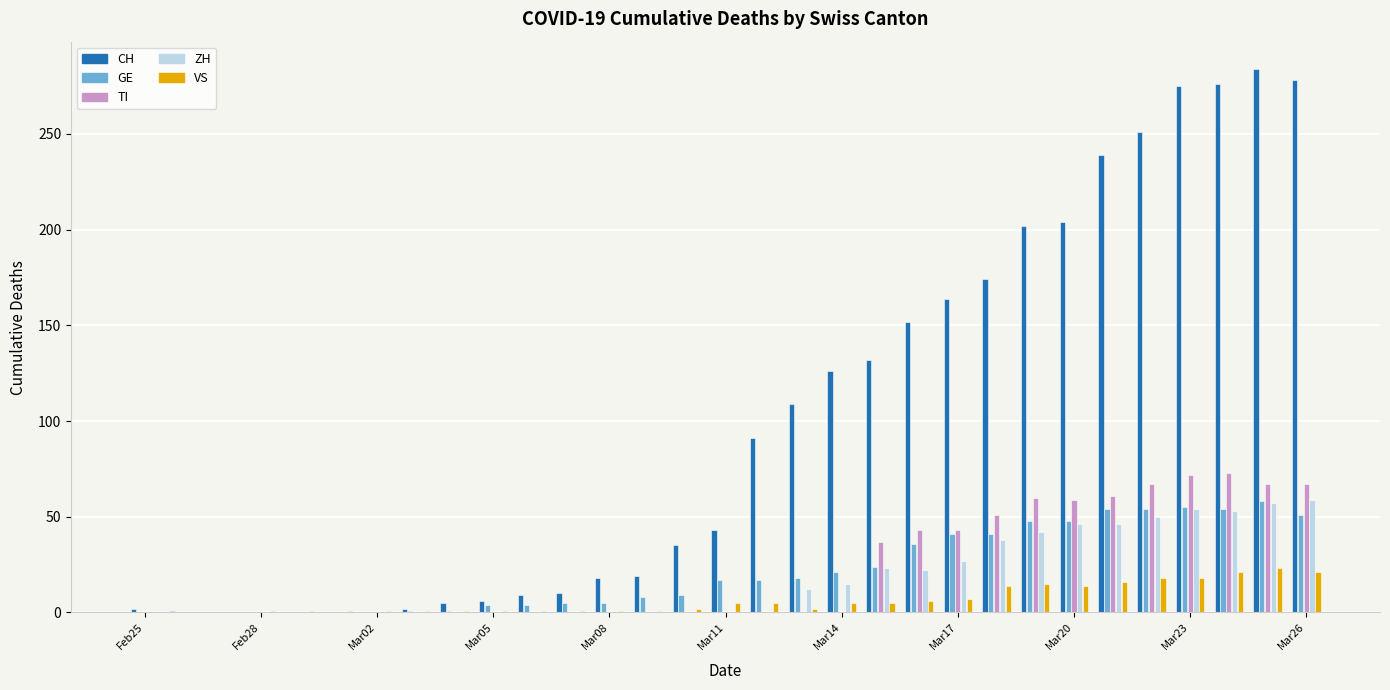

Count the number of categories in the chart.

31